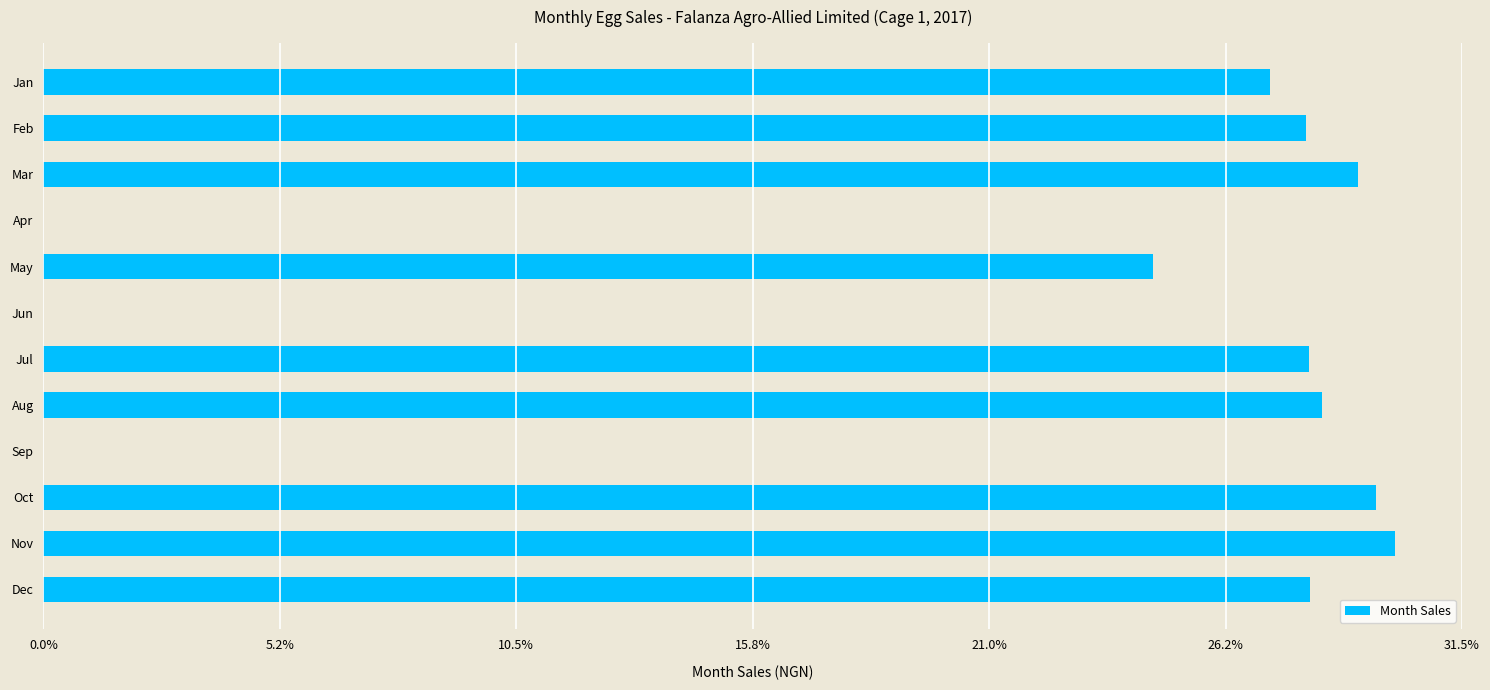

What is the difference between the second highest and second lowest values?

2852100